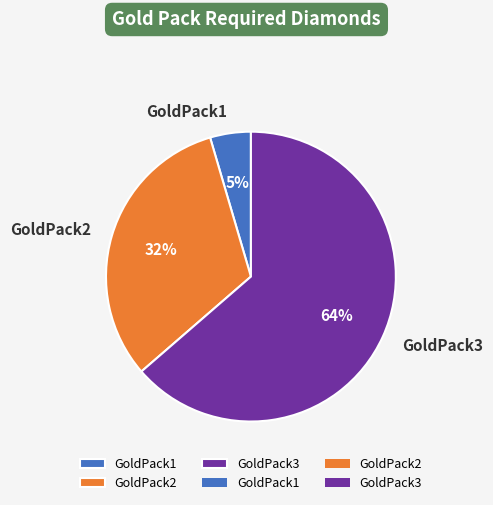

Between GoldPack2 and GoldPack1, which is larger?

GoldPack2